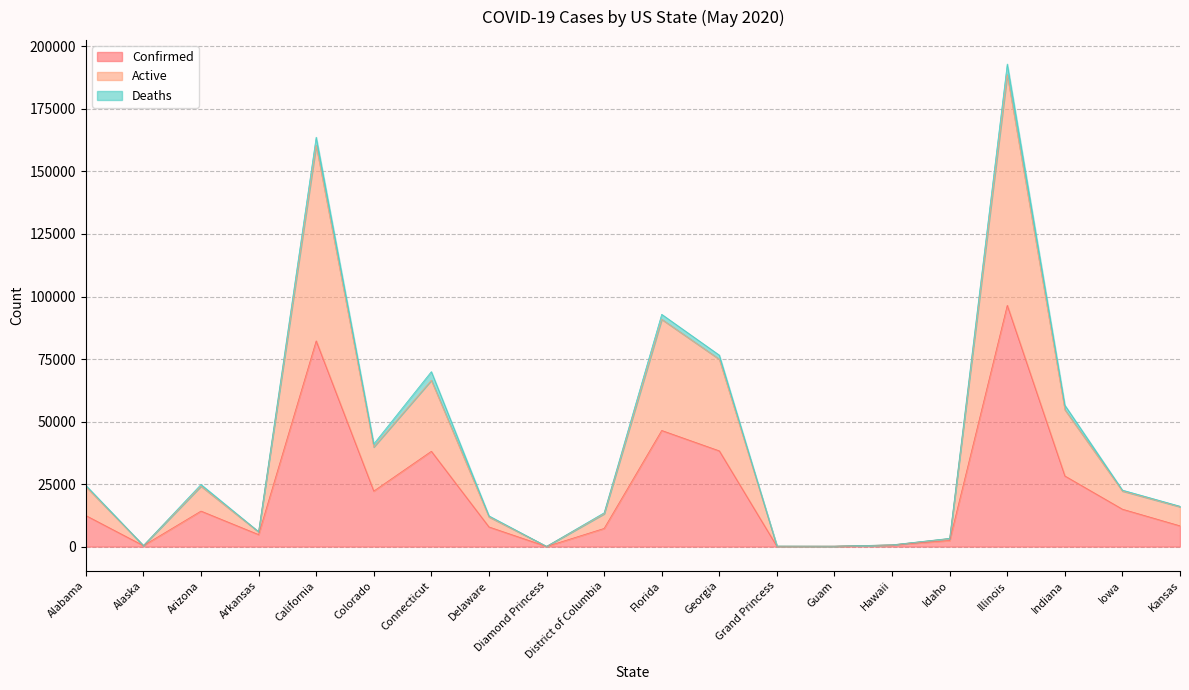

At which category is the sum across all series the highest?

Illinois